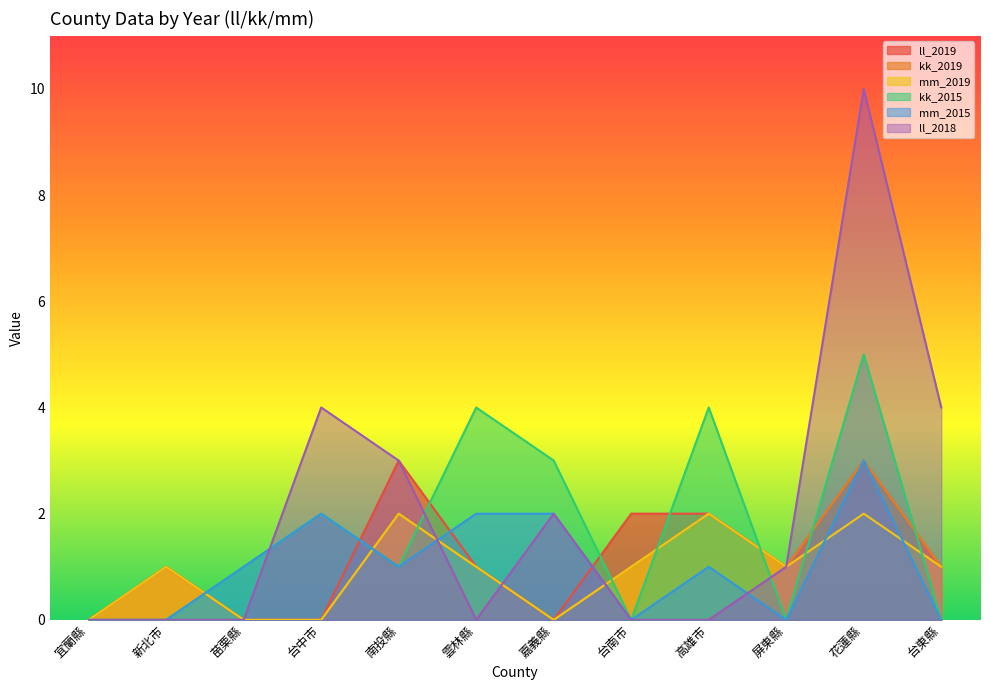

Which label corresponds to the smallest value in the chart?

宜蘭縣